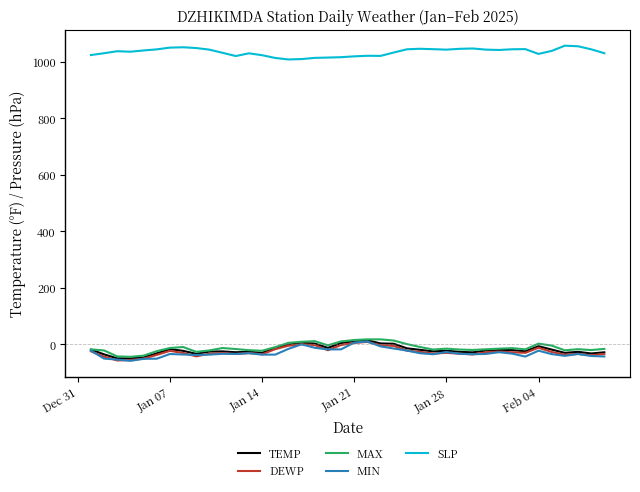

True or false: DEWP and SLP cross at least once.

False